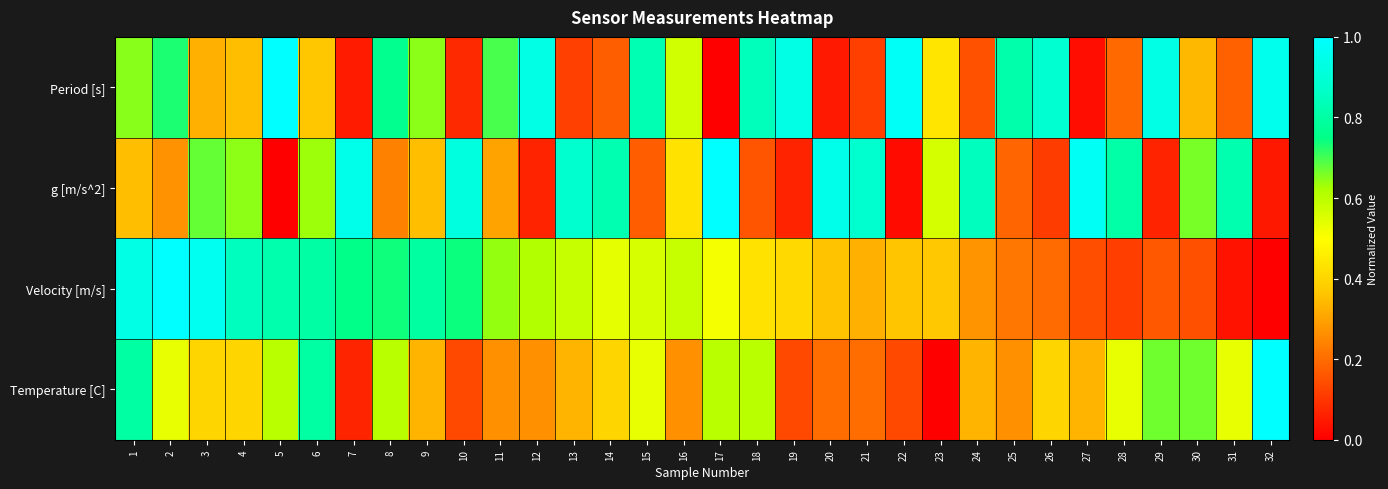

Which series has the widest spread of values?

Period [s]